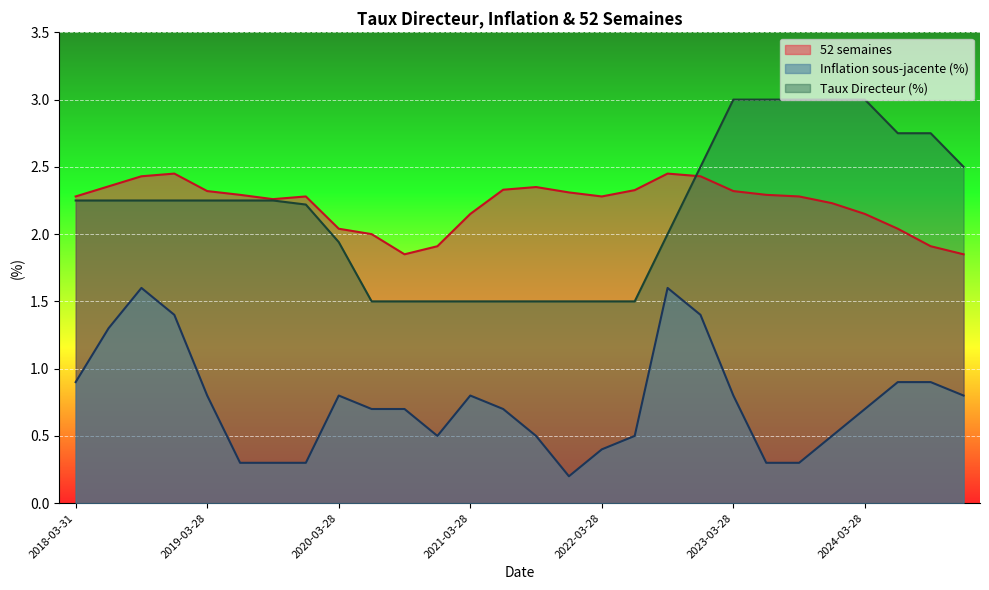

True or false: Inflation sous-jacente (%) has more than 2 interior local peaks.

True